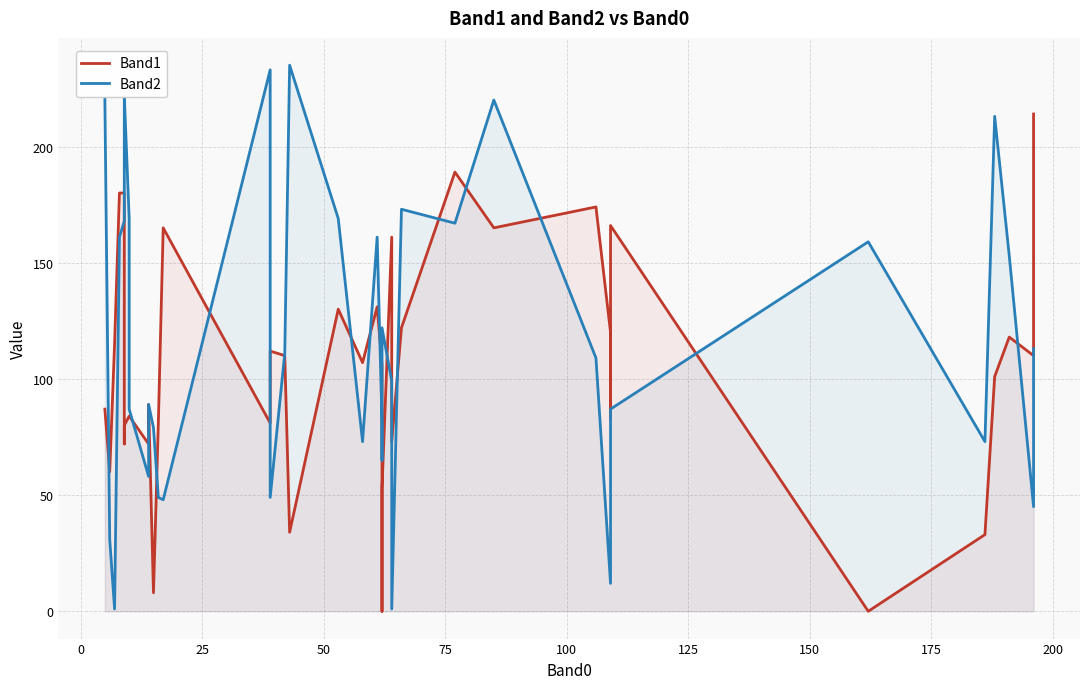

What is the maximum value for Band2?

235